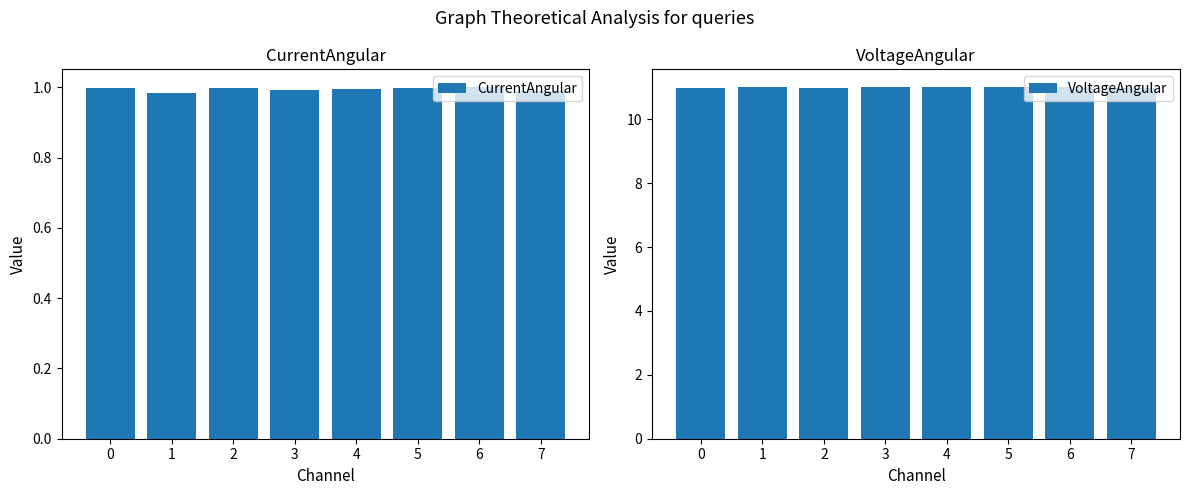

Is it true that VoltageAngular equals 11.0 at 0?

True